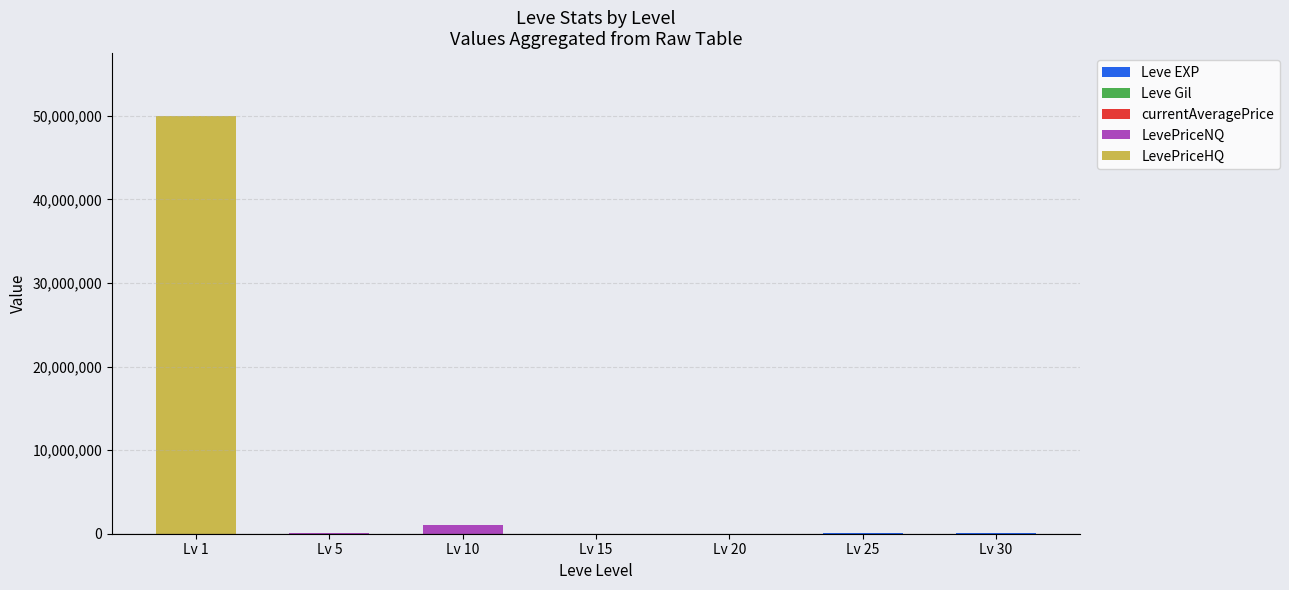

At which category is the sum across all series the highest?

Lv 1